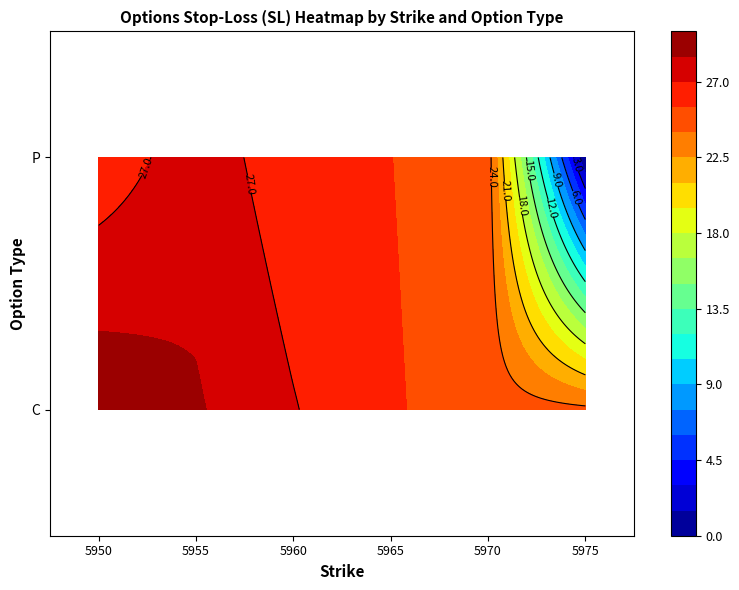

At how many categories does at least one series exceed 17?

6